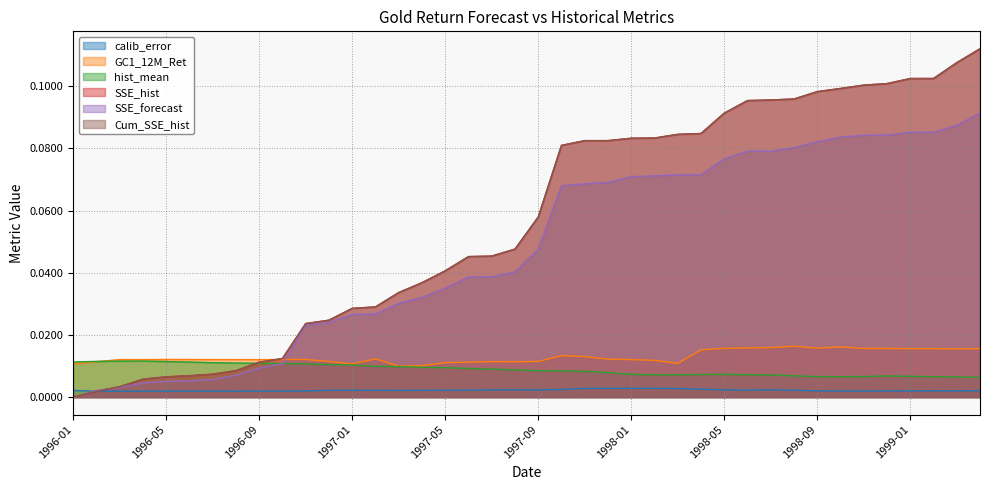

What is the total value across all series at 1996-09?

0.1